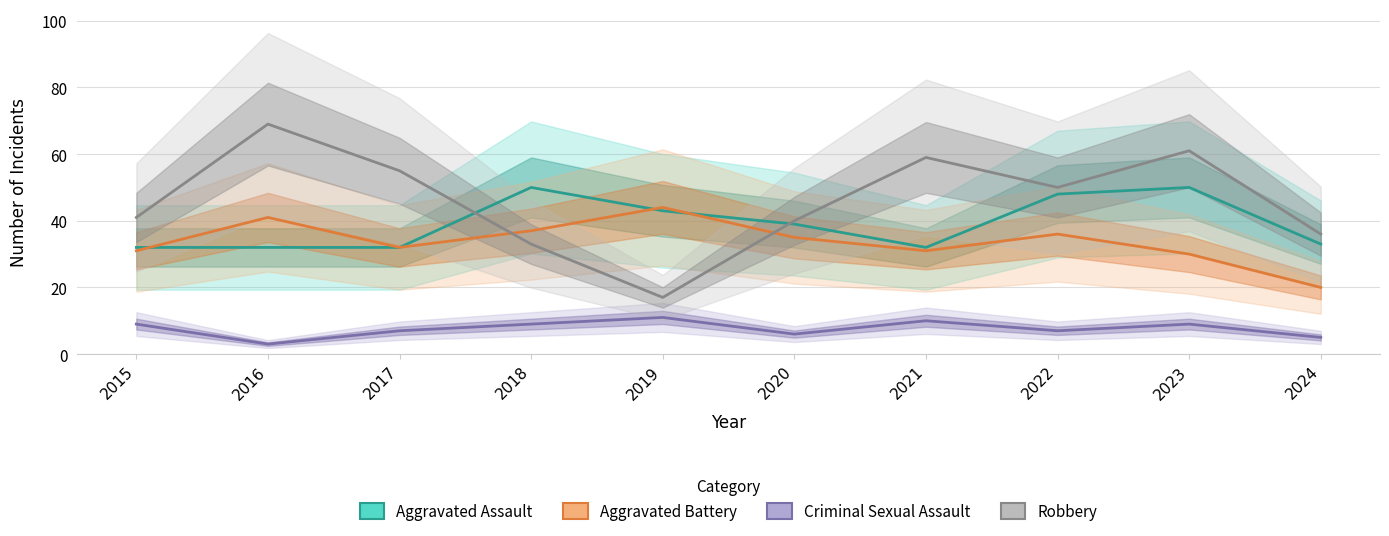

Which series has the largest total across all categories?

Robbery